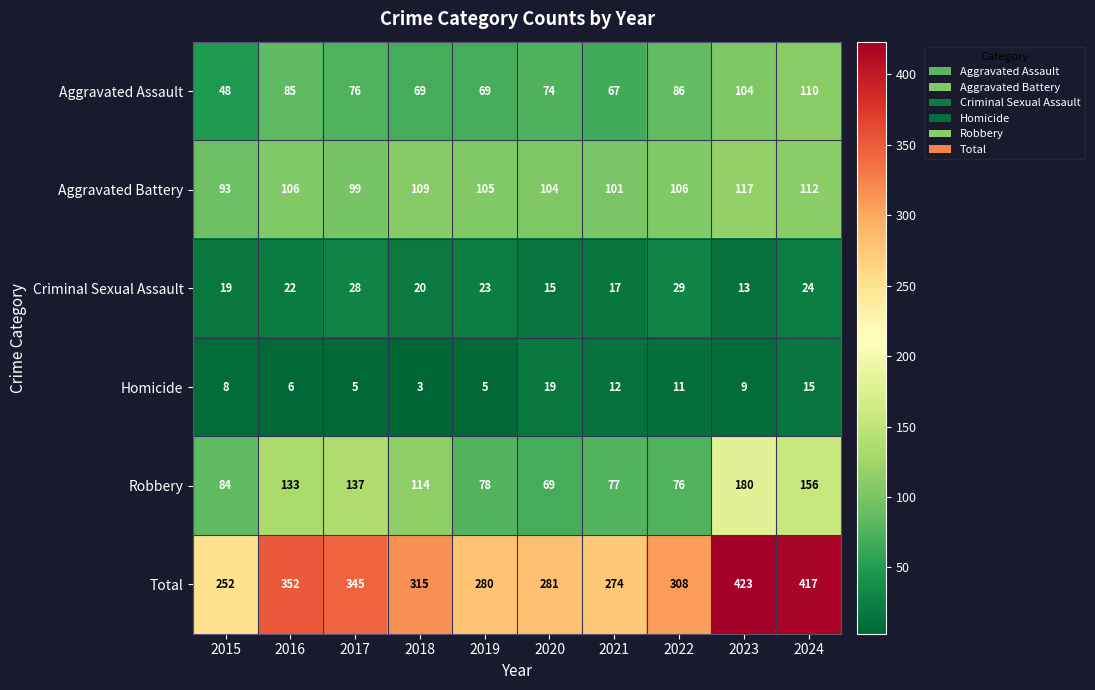

What is the minimum value shown in the chart?

3